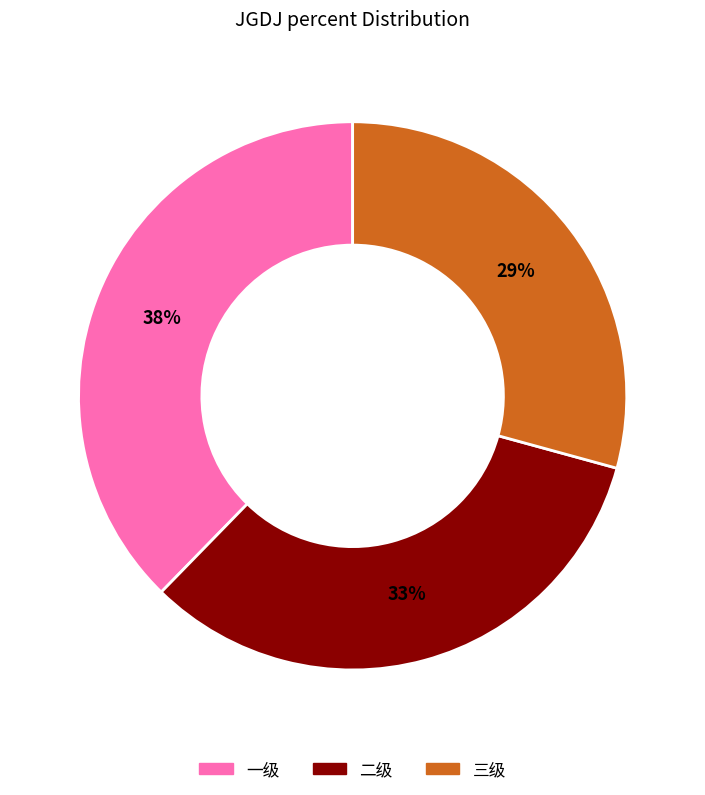

What is the smallest slice in the pie chart?

三级